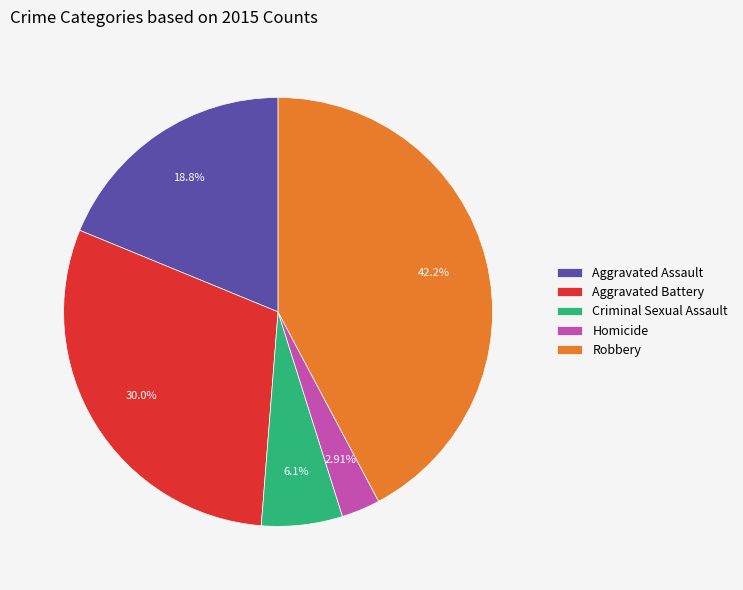

Which category has the smallest portion of the pie?

Homicide